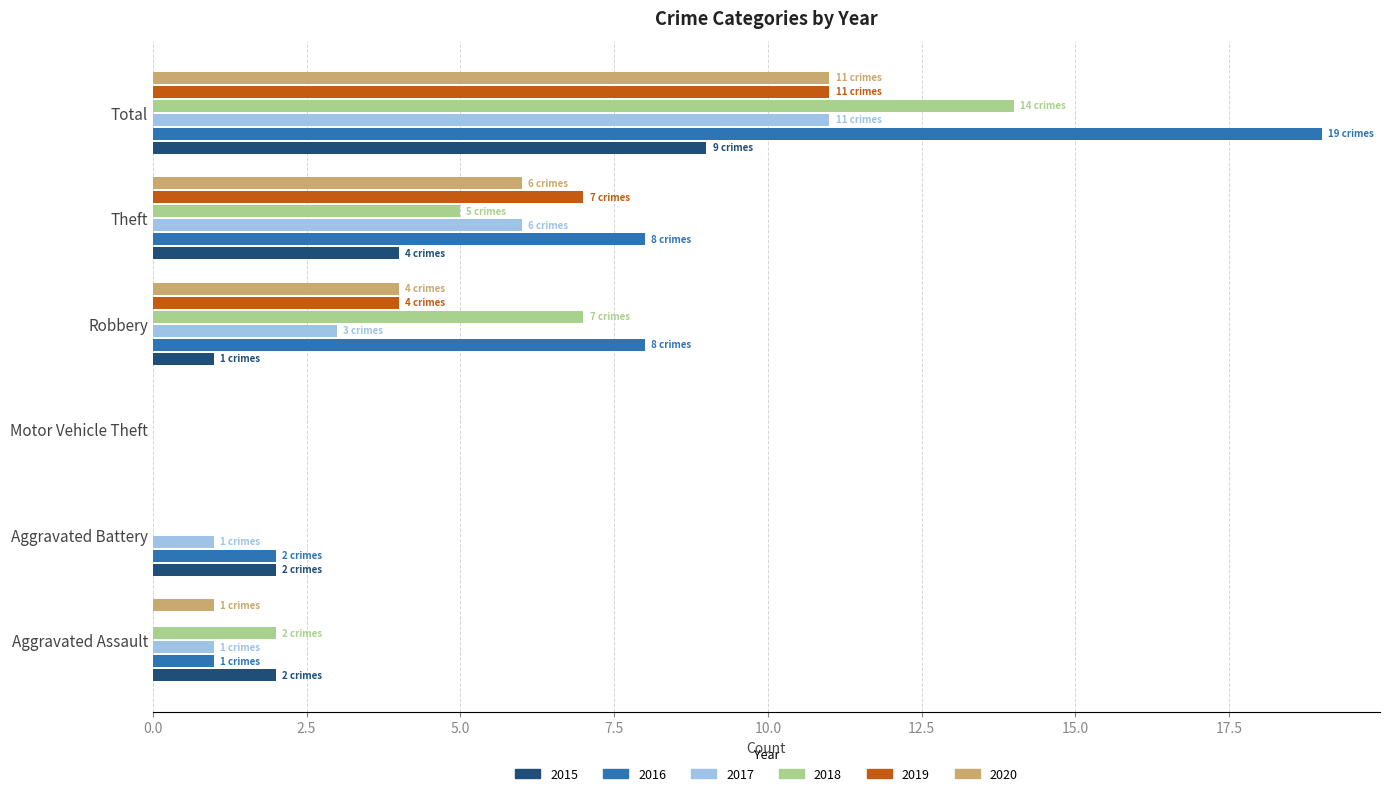

What is the approximate value of 2017 at Total, to the nearest 5?

10